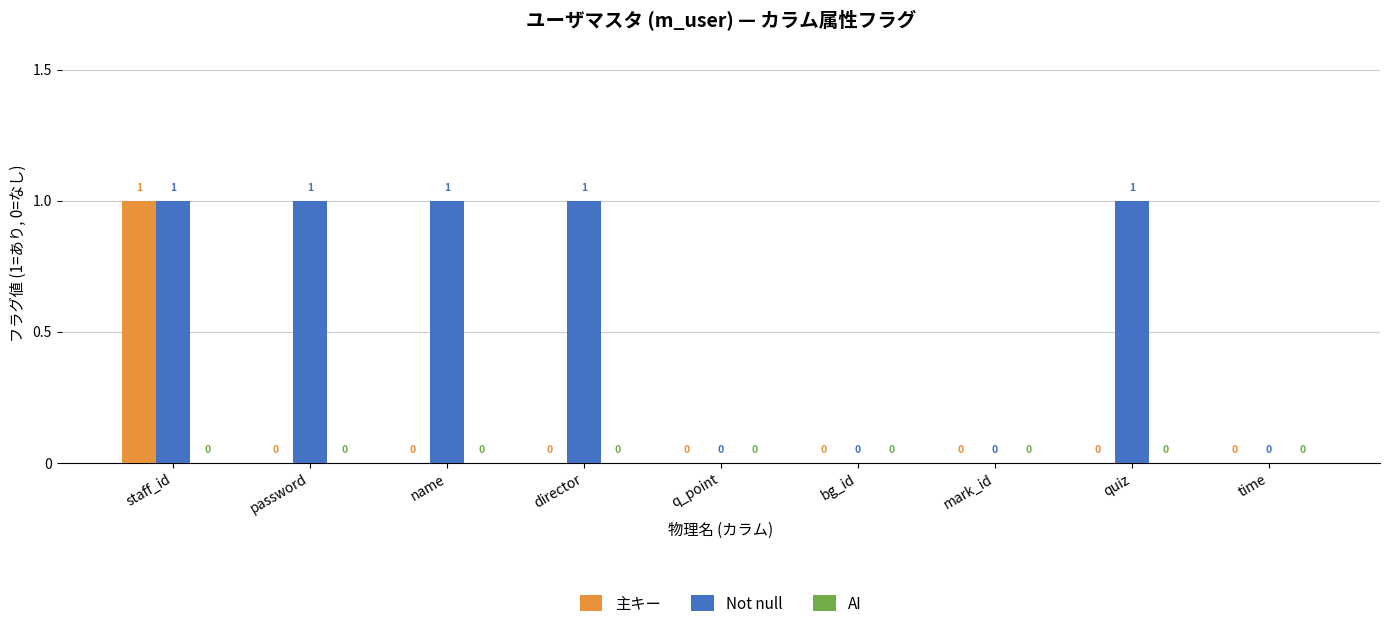

What is the total value across all series at director?

1